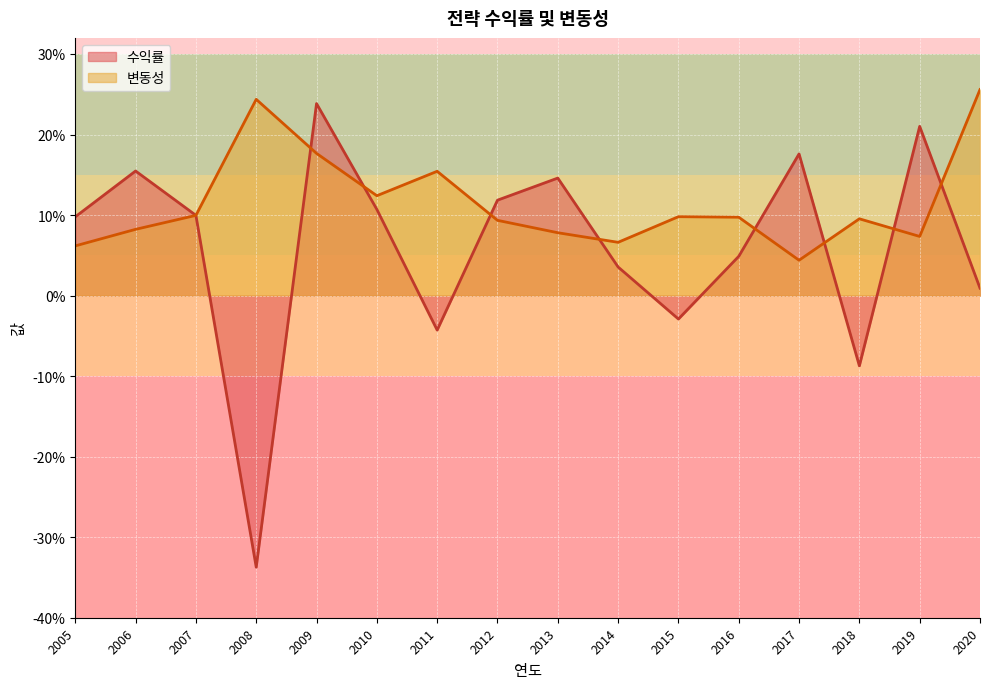

At which category is the sum across all series the highest?

2009